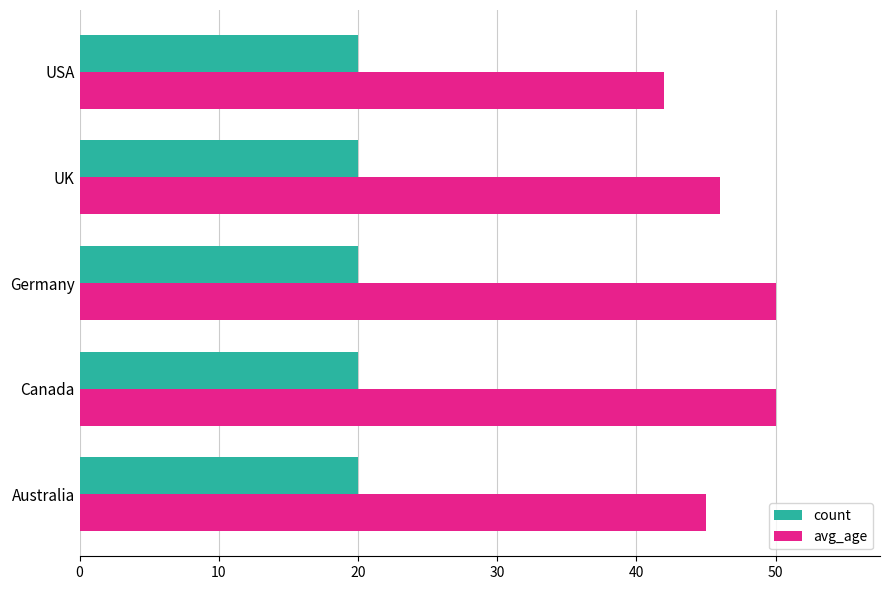

The value of avg_age at UK is 13. True or false?

False